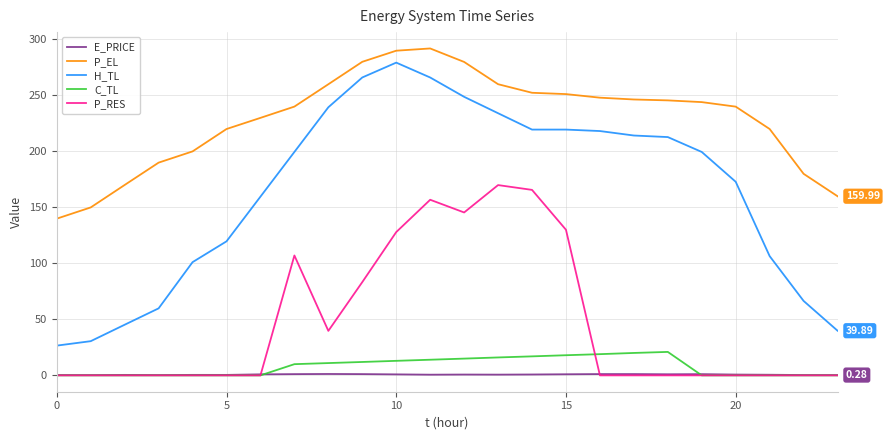

Which series has the widest spread of values?

H_TL